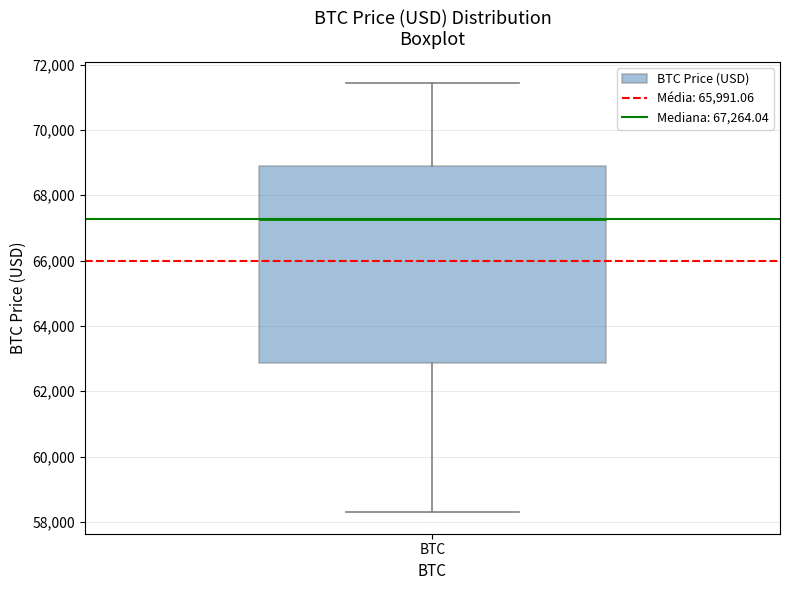

Read this box plot against the y-axis: the position of the median line, the range covered by the box, and the ends of both whiskers. The values are not printed on the chart, so give them approximately, as read against the axis.

median 67200, box 62800 to 69000, whiskers 58200 to 71400